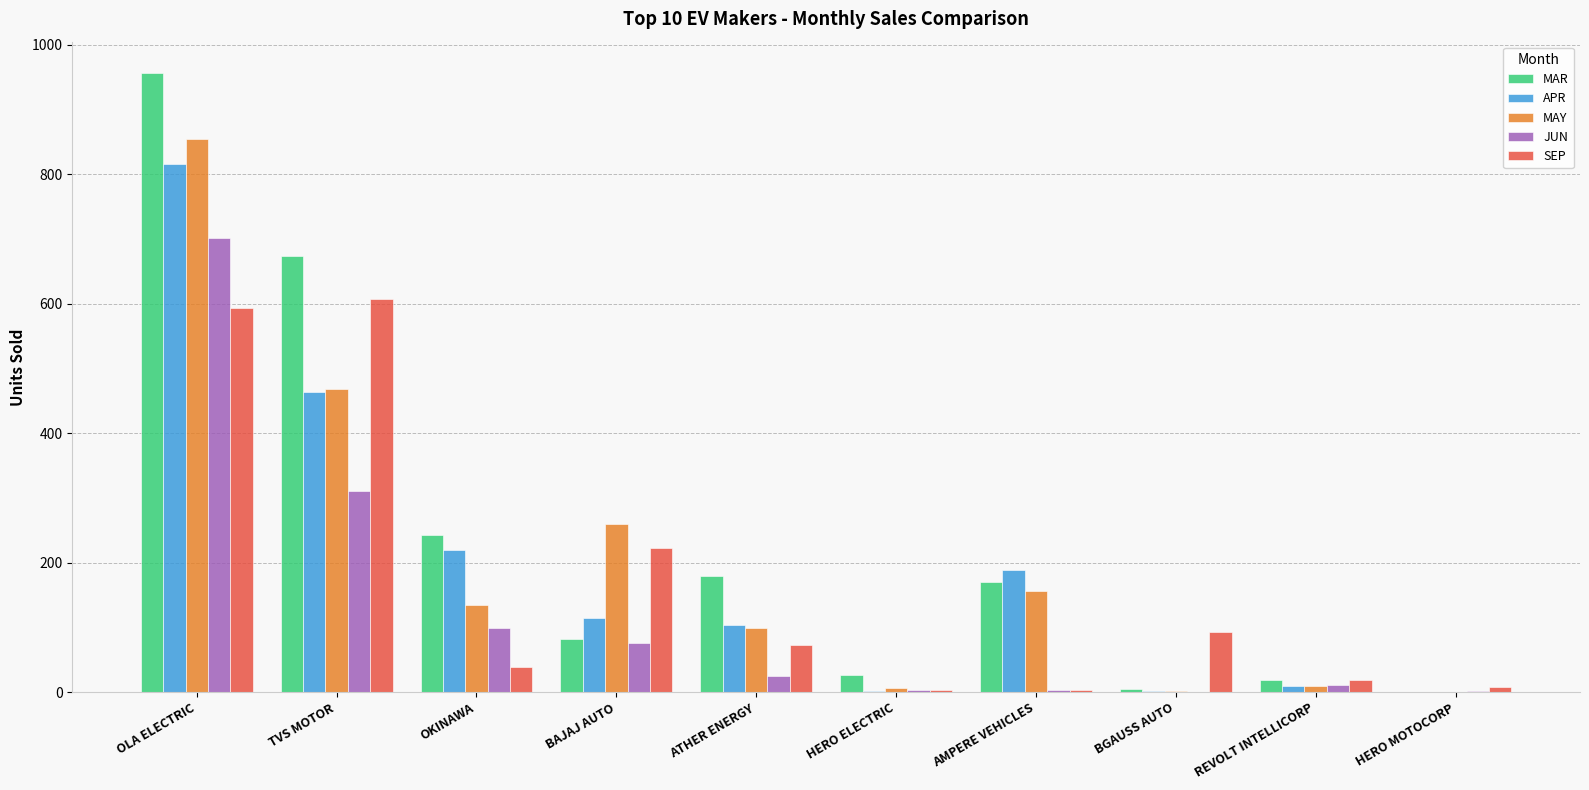

Which label corresponds to the largest value in the chart?

OLA ELECTRIC